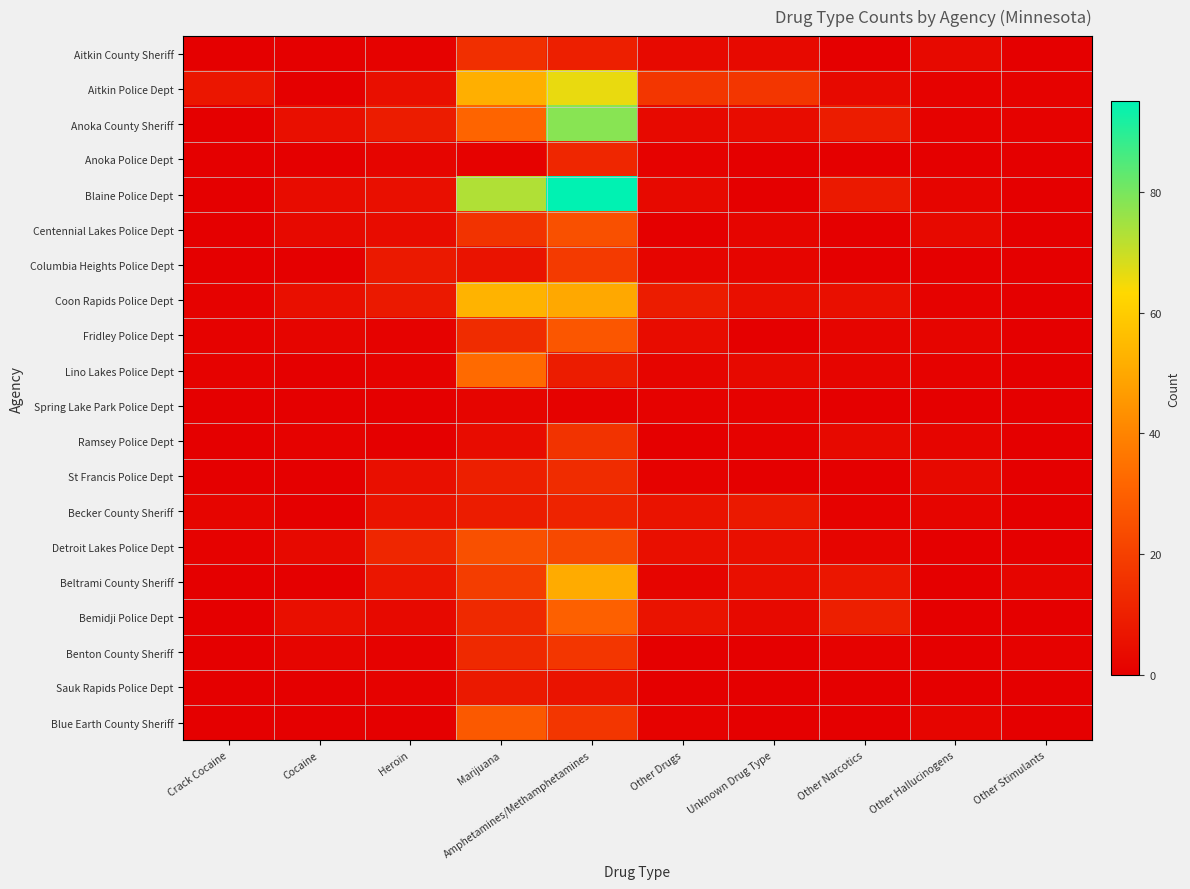

Rank the series at Cocaine from highest to lowest value.

Anoka County Sheriff, Coon Rapids Police Dept, Bemidji Police Dept, Blaine Police Dept, Centennial Lakes Police Dept, Detroit Lakes Police Dept, Fridley Police Dept, Benton County Sheriff, Ramsey Police Dept, Aitkin County Sheriff, Aitkin Police Dept, Anoka Police Dept, Columbia Heights Police Dept, Lino Lakes Police Dept, Spring Lake Park Police Dept, St Francis Police Dept, Becker County Sheriff, Beltrami County Sheriff, Sauk Rapids Police Dept, Blue Earth County Sheriff